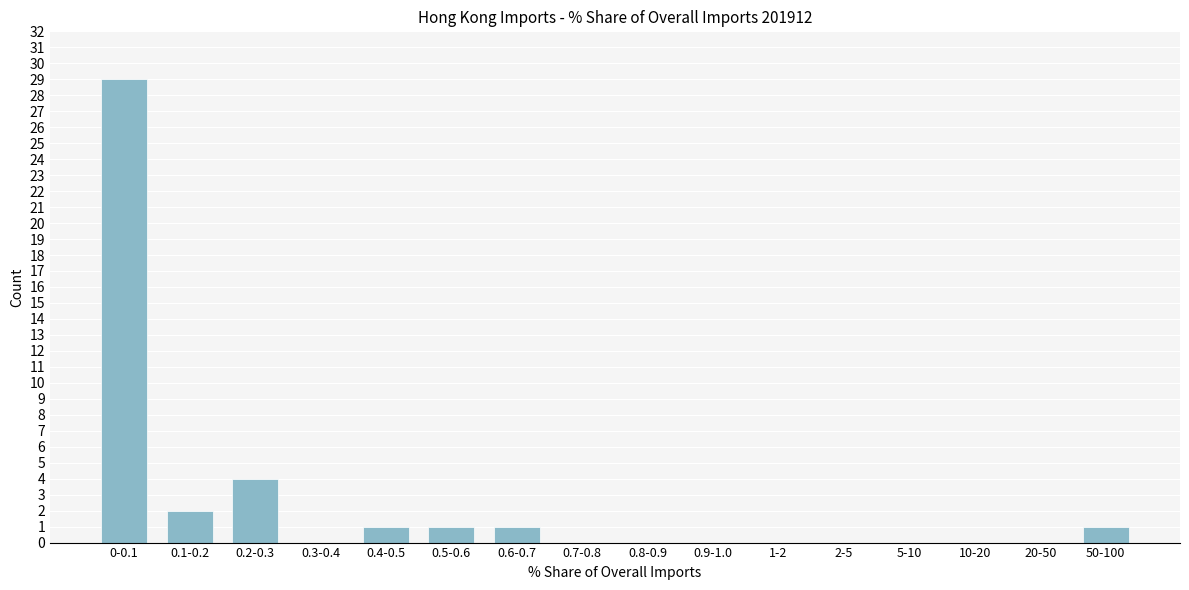

Reading left to right, list all the values displayed in this chart.

0-0.1=29	0.1-0.2=2	0.2-0.3=4	0.3-0.4=0	0.4-0.5=1	0.5-0.6=1	0.6-0.7=1	0.7-0.8=0	0.8-0.9=0	0.9-1.0=0	1-2=0	2-5=0	5-10=0	10-20=0	20-50=0	50-100=1